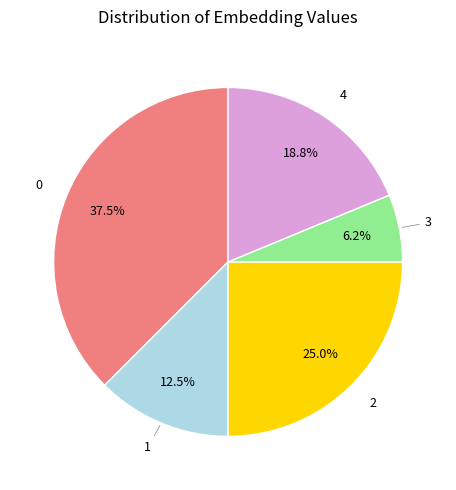

Is there a majority slice in this chart?

No